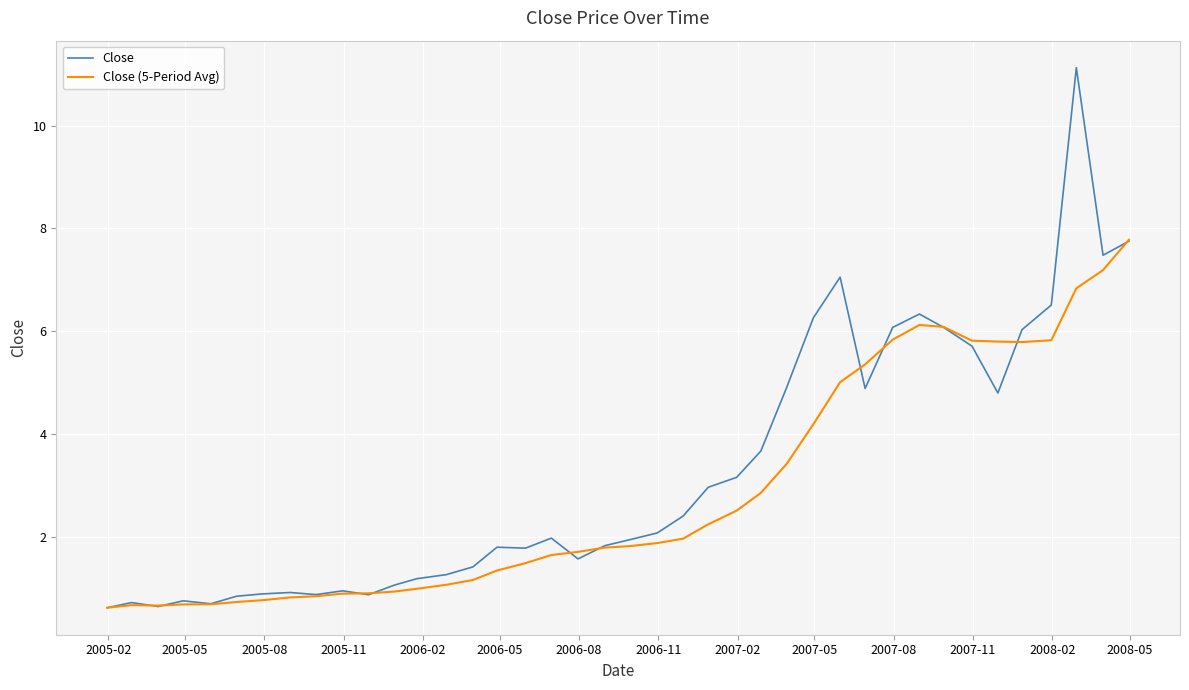

Does the chart have visible grid lines?

Yes